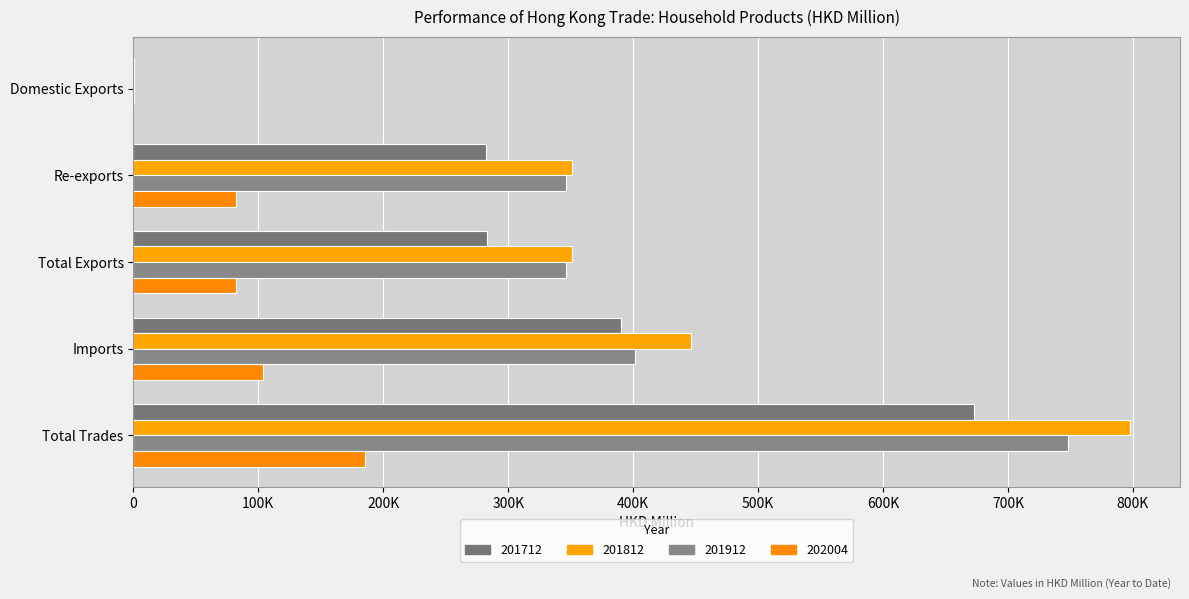

Reading left to right, extract all data points from this chart.

201712: Domestic Exports=290.6	Re-exports=282577.6	Total Exports=282868.2	Imports=390082.8	Total Trades=672951.0
201812: Domestic Exports=210.8	Re-exports=350958.9	Total Exports=351169.7	Imports=446567.3	Total Trades=797737.0
201912: Domestic Exports=132.7	Re-exports=346431.8	Total Exports=346564.5	Imports=401469.0	Total Trades=748033.5
202004: Domestic Exports=40.0	Re-exports=82227.9	Total Exports=82267.9	Imports=103485.8	Total Trades=185753.7